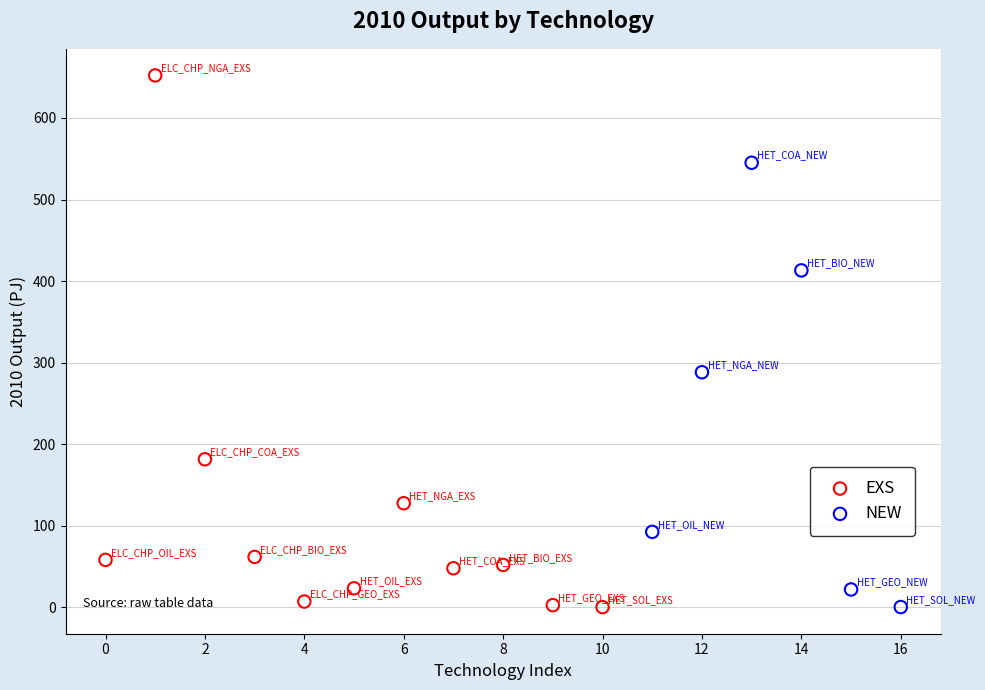

Which series reaches the maximum Y coordinate?

EXS